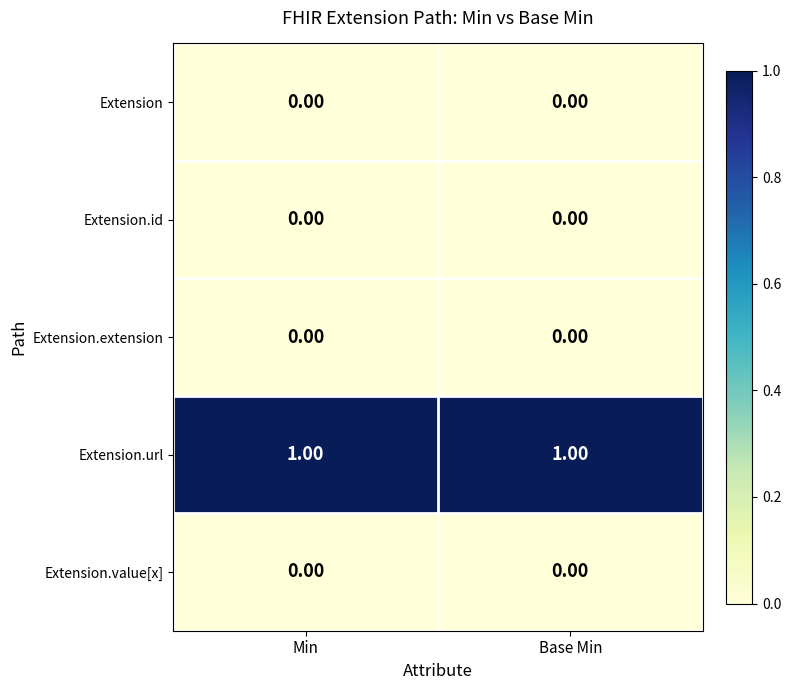

How many data points does each series have?

2